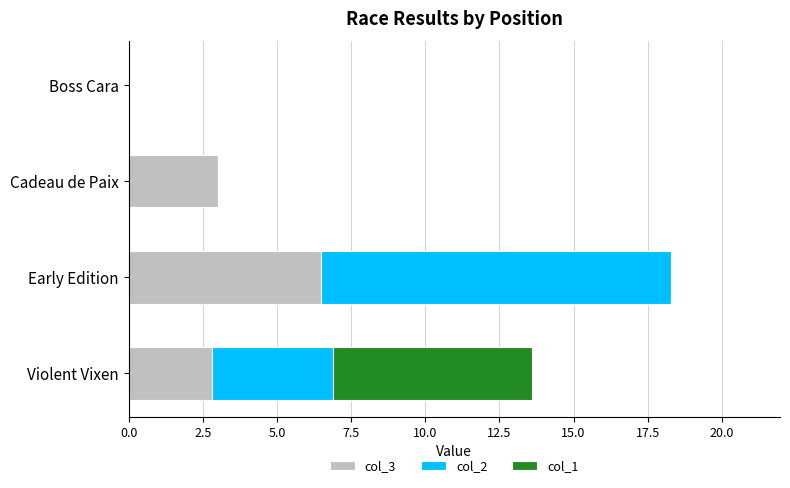

What is the sum of the col_3 values at Early Edition and Violent Vixen?

9.3